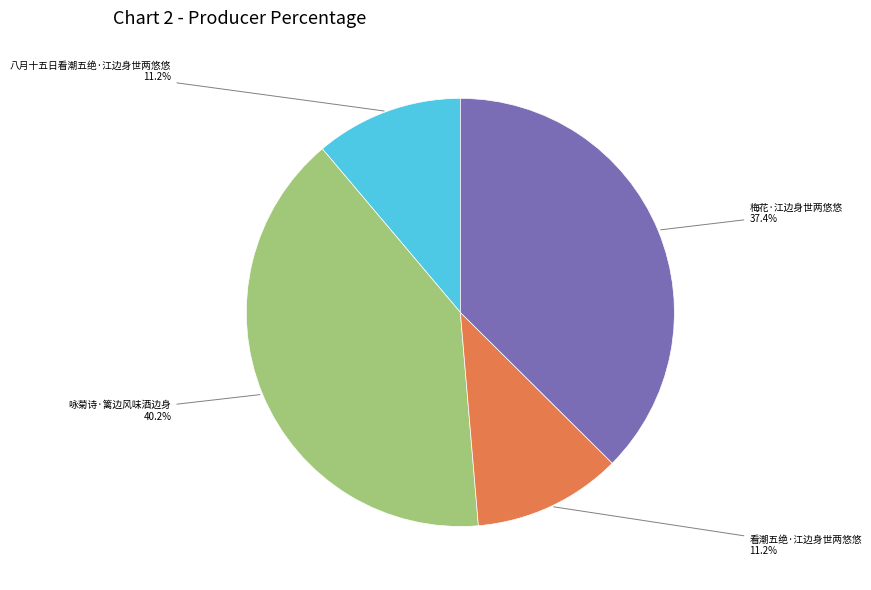

Does any single category account for the majority?

No